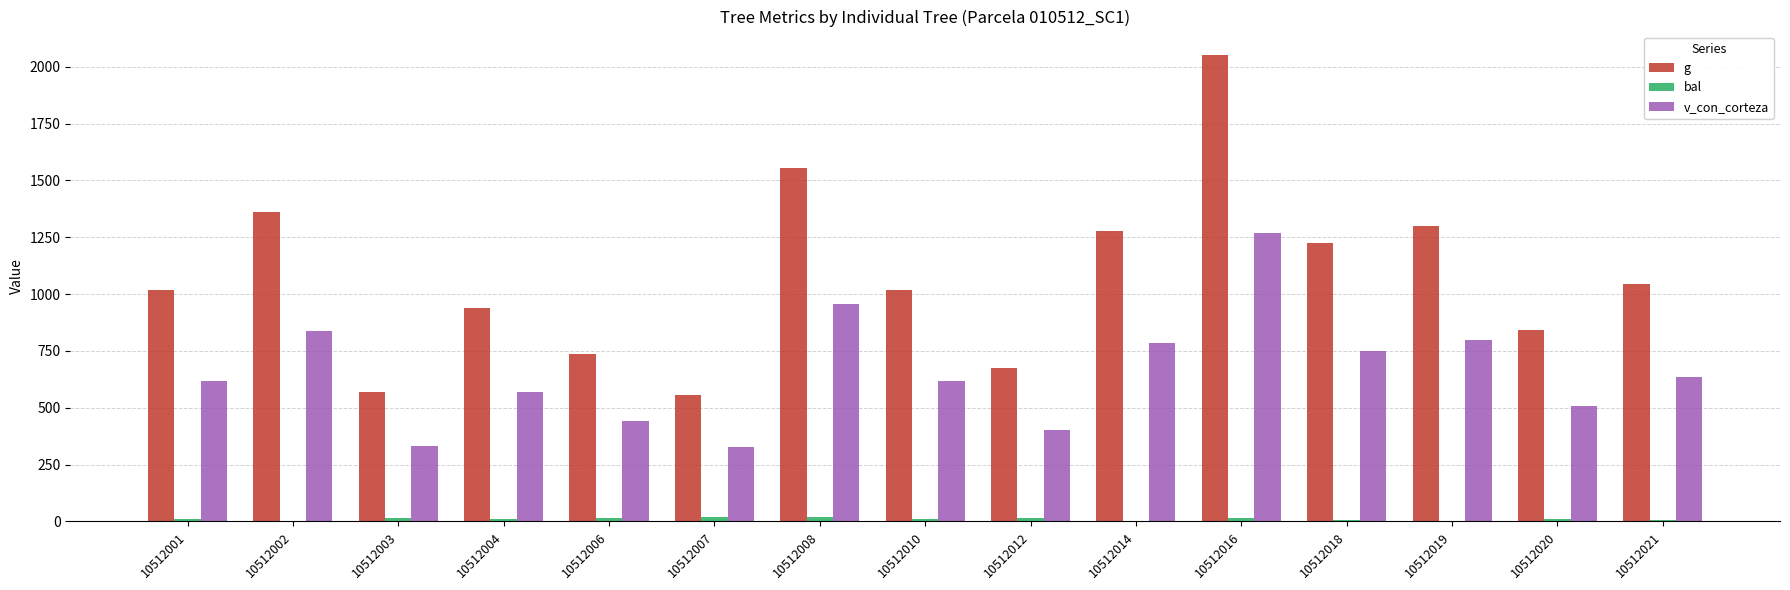

The value of g at 10512021 is 1045.4. True or false?

True